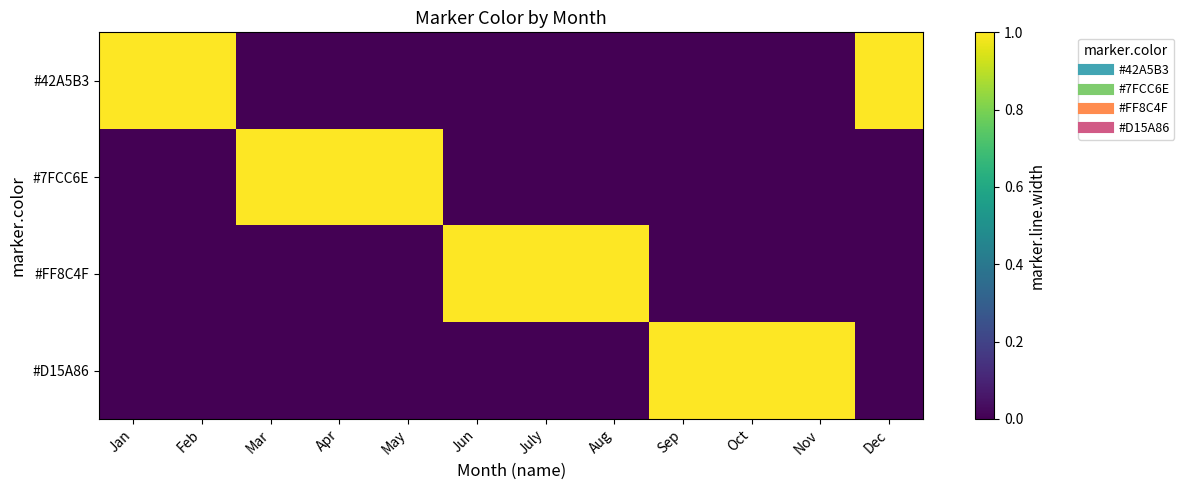

Reading right to left, extract all data points from this chart.

#42A5B3: Dec=1	Nov=0	Oct=0	Sep=0	Aug=0	July=0	Jun=0	May=0	Apr=0	Mar=0	Feb=1	Jan=1
#7FCC6E: Dec=0	Nov=0	Oct=0	Sep=0	Aug=0	July=0	Jun=0	May=1	Apr=1	Mar=1	Feb=0	Jan=0
#FF8C4F: Dec=0	Nov=0	Oct=0	Sep=0	Aug=1	July=1	Jun=1	May=0	Apr=0	Mar=0	Feb=0	Jan=0
#D15A86: Dec=0	Nov=1	Oct=1	Sep=1	Aug=0	July=0	Jun=0	May=0	Apr=0	Mar=0	Feb=0	Jan=0